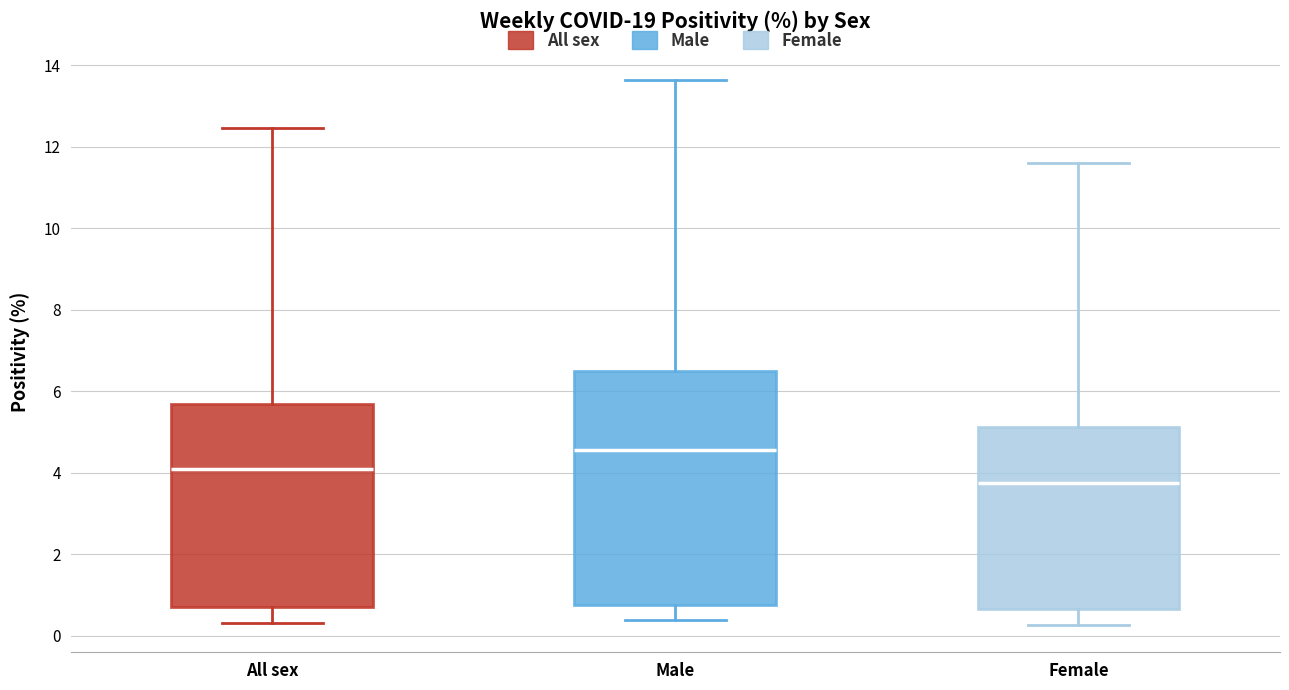

Where does the upper whisker of the box for All sex end on the y-axis? The values are not printed on the chart, so give them approximately, as read against the axis.

12.4